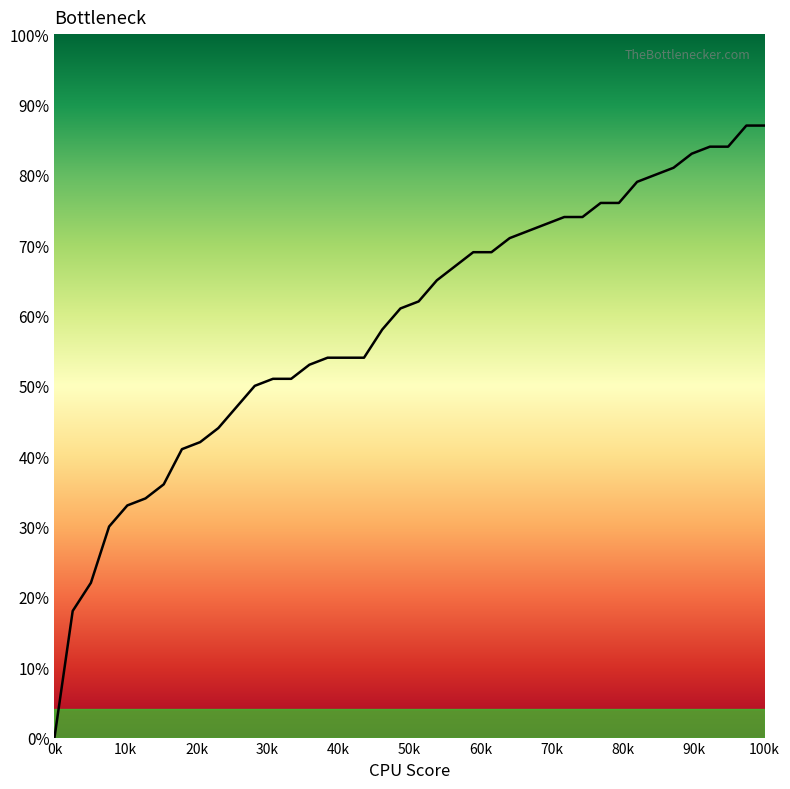

Where is the data nearest to the value 0?

0k